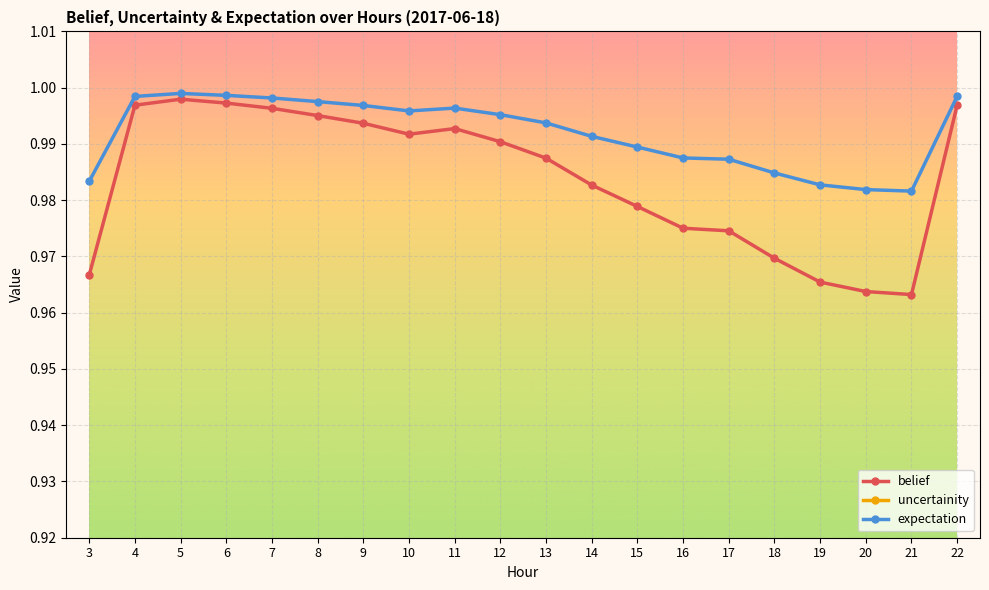

At which category is the sum across all series the highest?

5